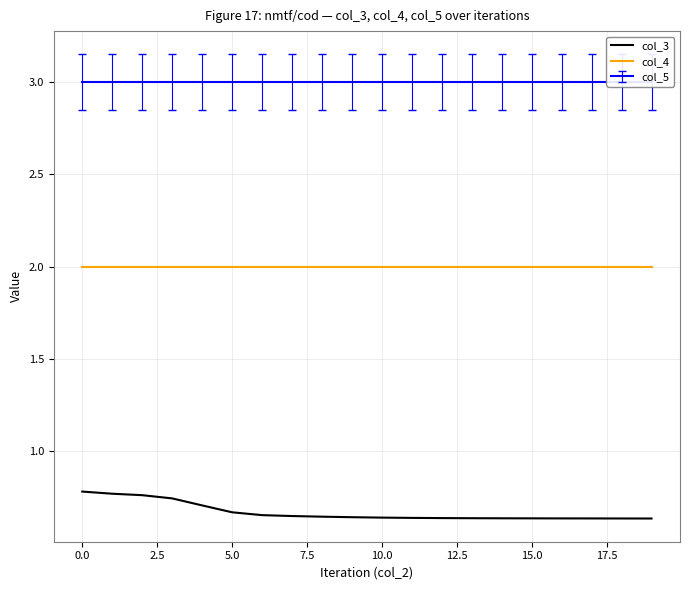

What is the label of the 19th point from the left?

18